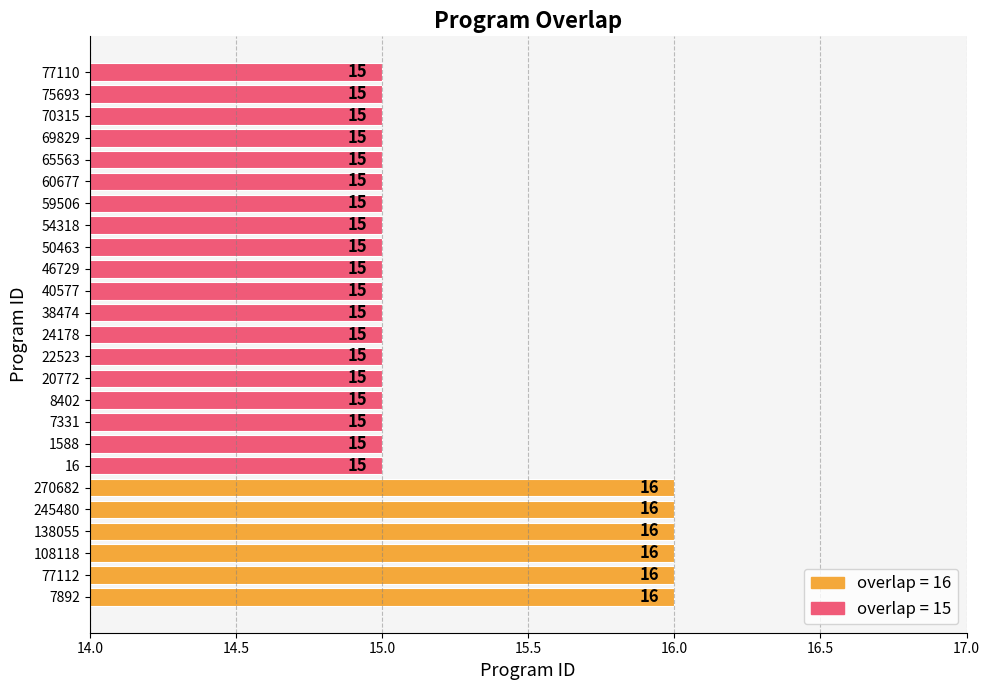

The value at 1588 is 15. True or false?

True